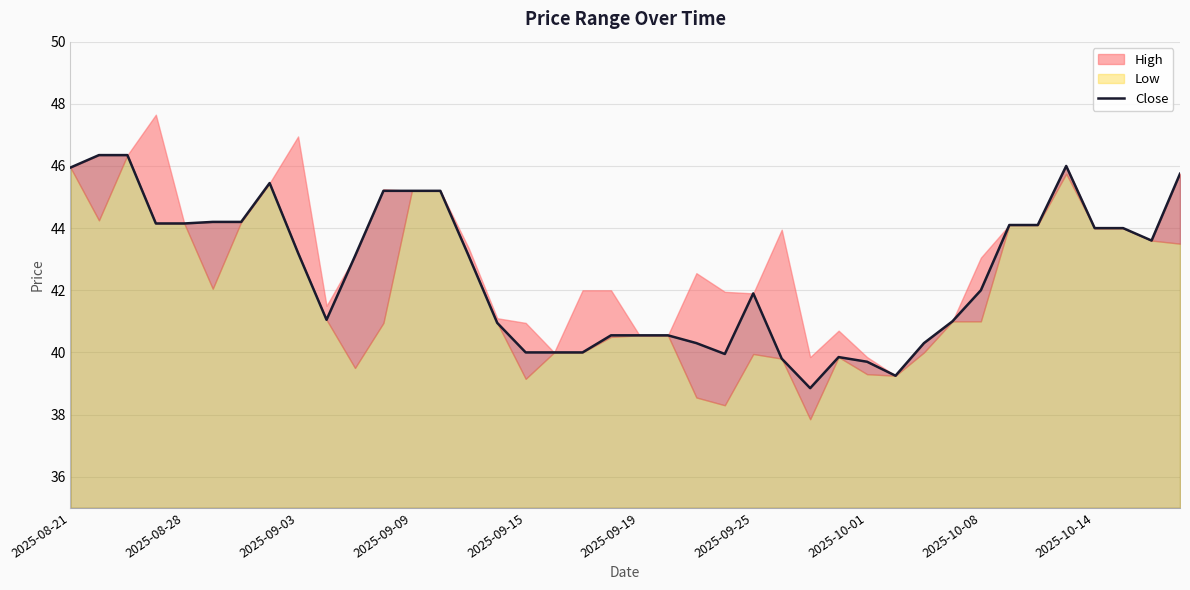

Is it true that the value at 23 is 69.9?

False